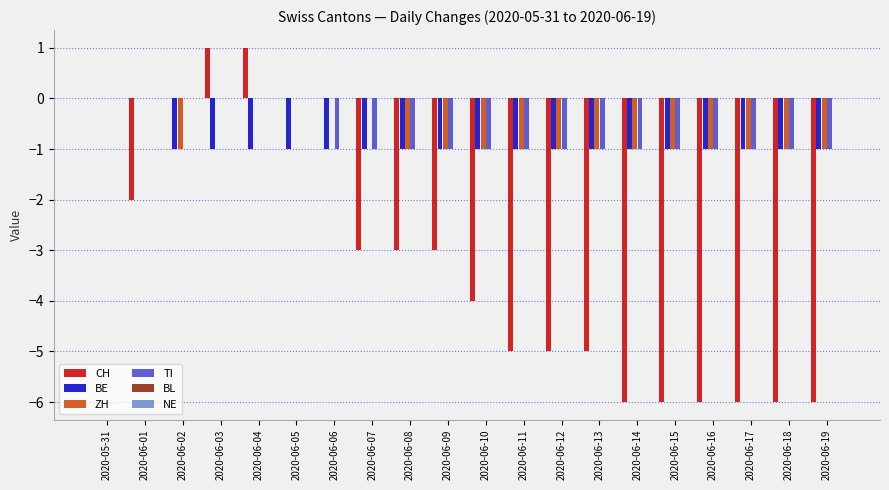

What is the total value across all series at 2020-06-08?

-6